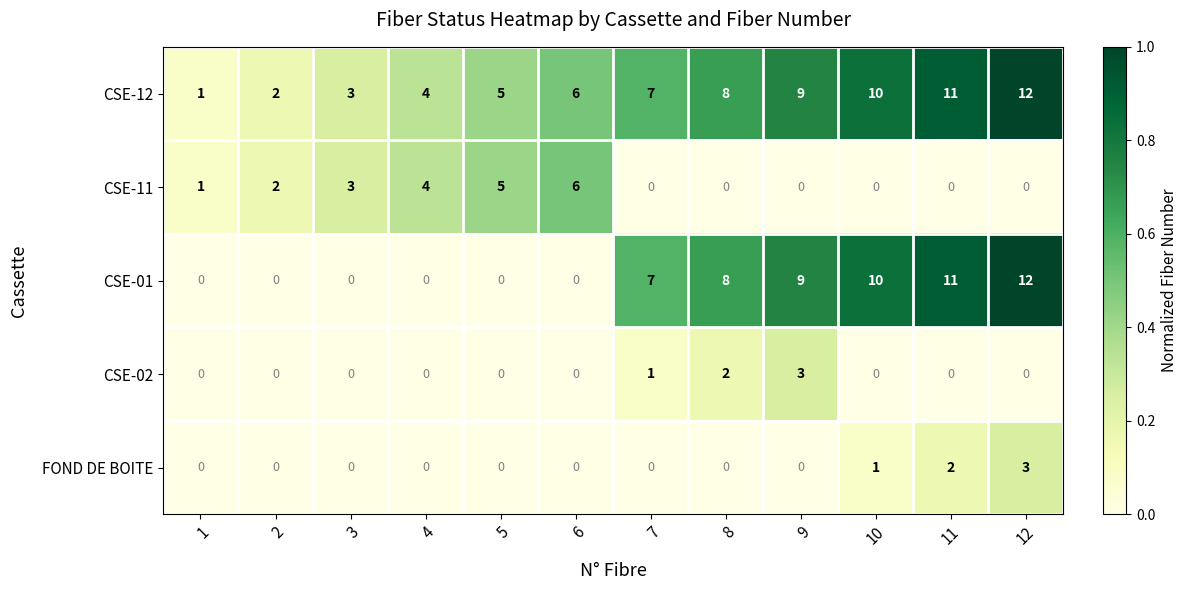

Which label corresponds to the largest value in the chart?

12